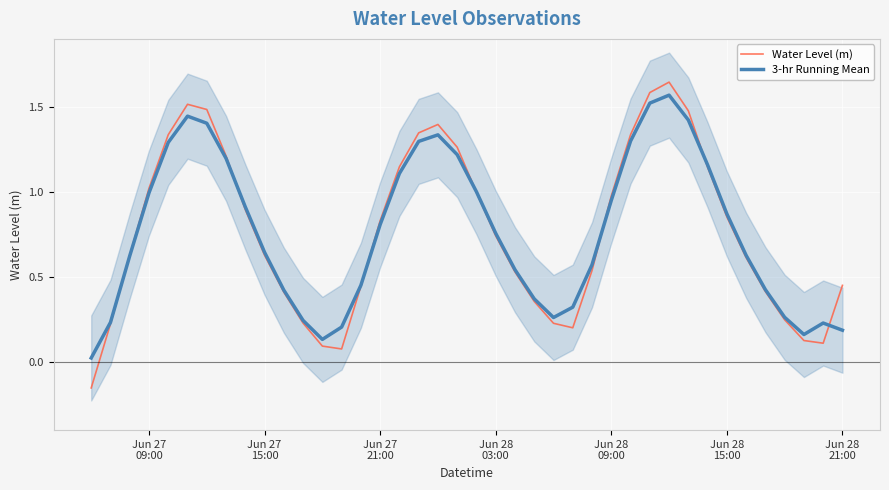

List the series in order of their peak value, highest first.

Water Level (m), 3-hr Running Mean